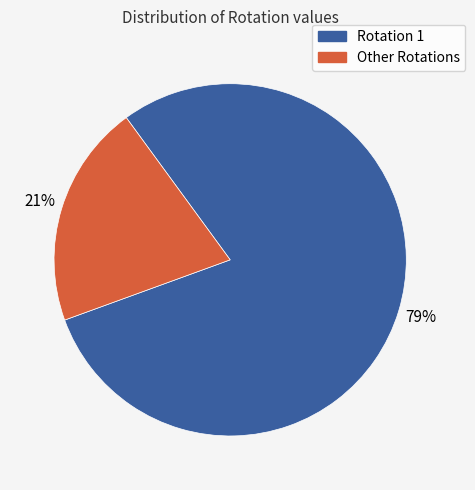

To the nearest percent, what is the average slice percentage?

50%